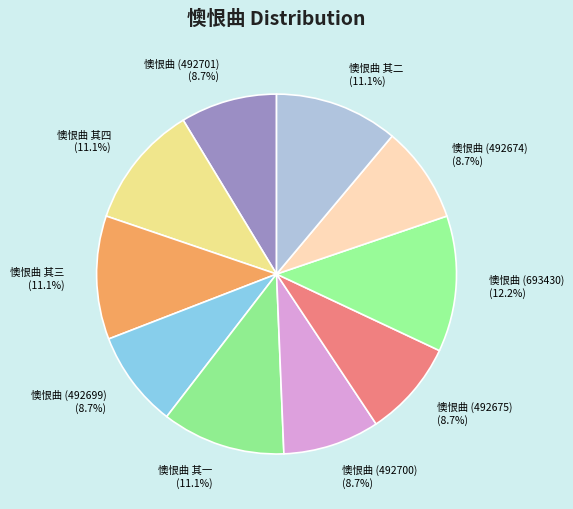

What is the largest slice in the pie chart?

懊恨曲 (693430)